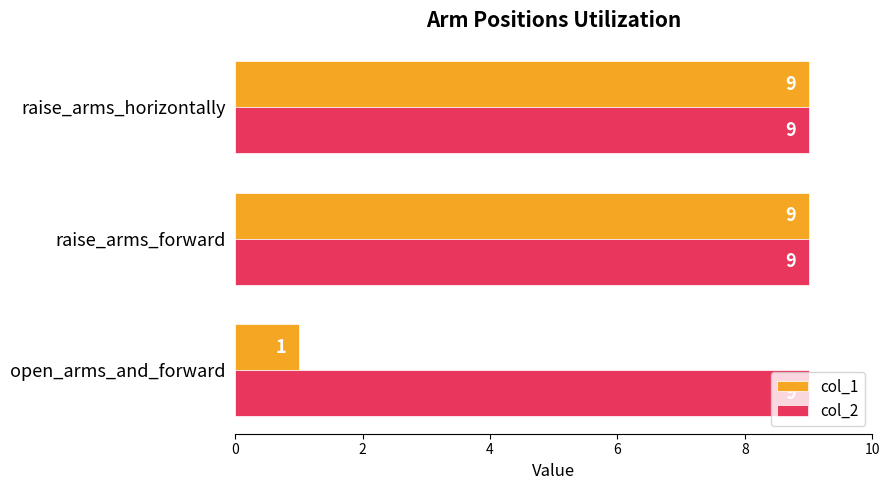

What is the approximate value of col_2 at open_arms_and_forward?

9